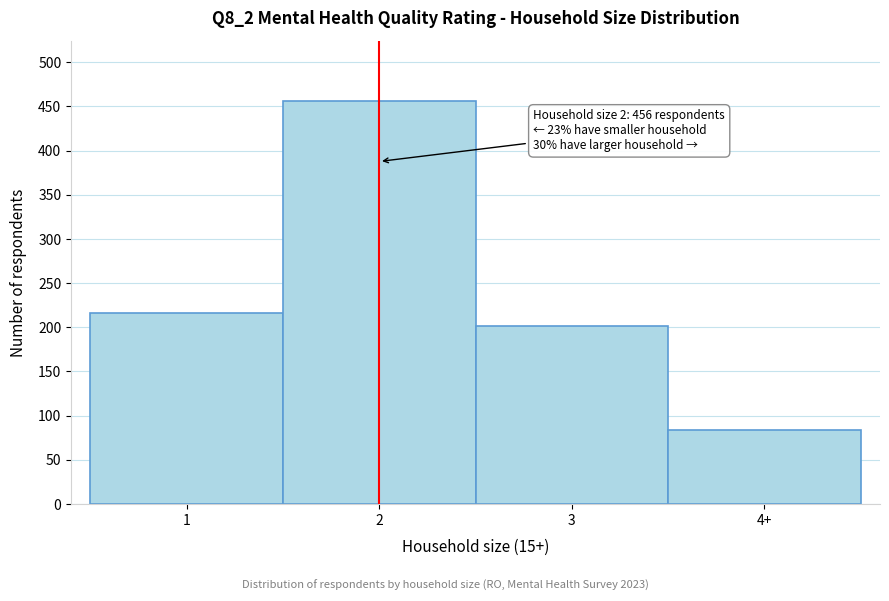

Reading right to left, what are all the values shown in this chart?

4+=84	3=202	2=456	1=216